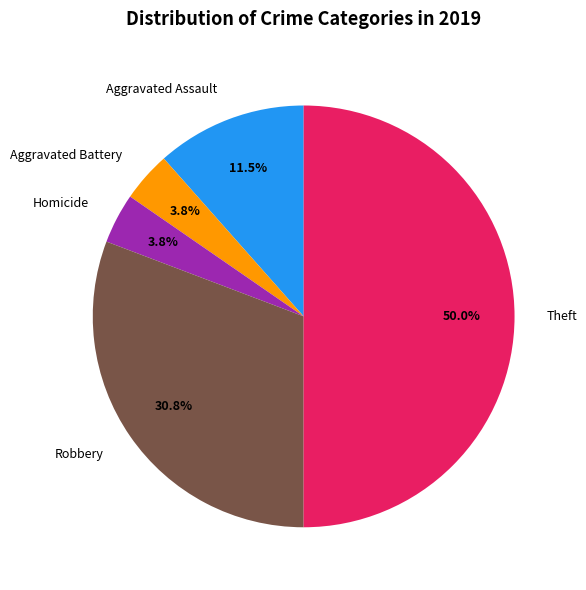

Count the number of slices in the pie.

5